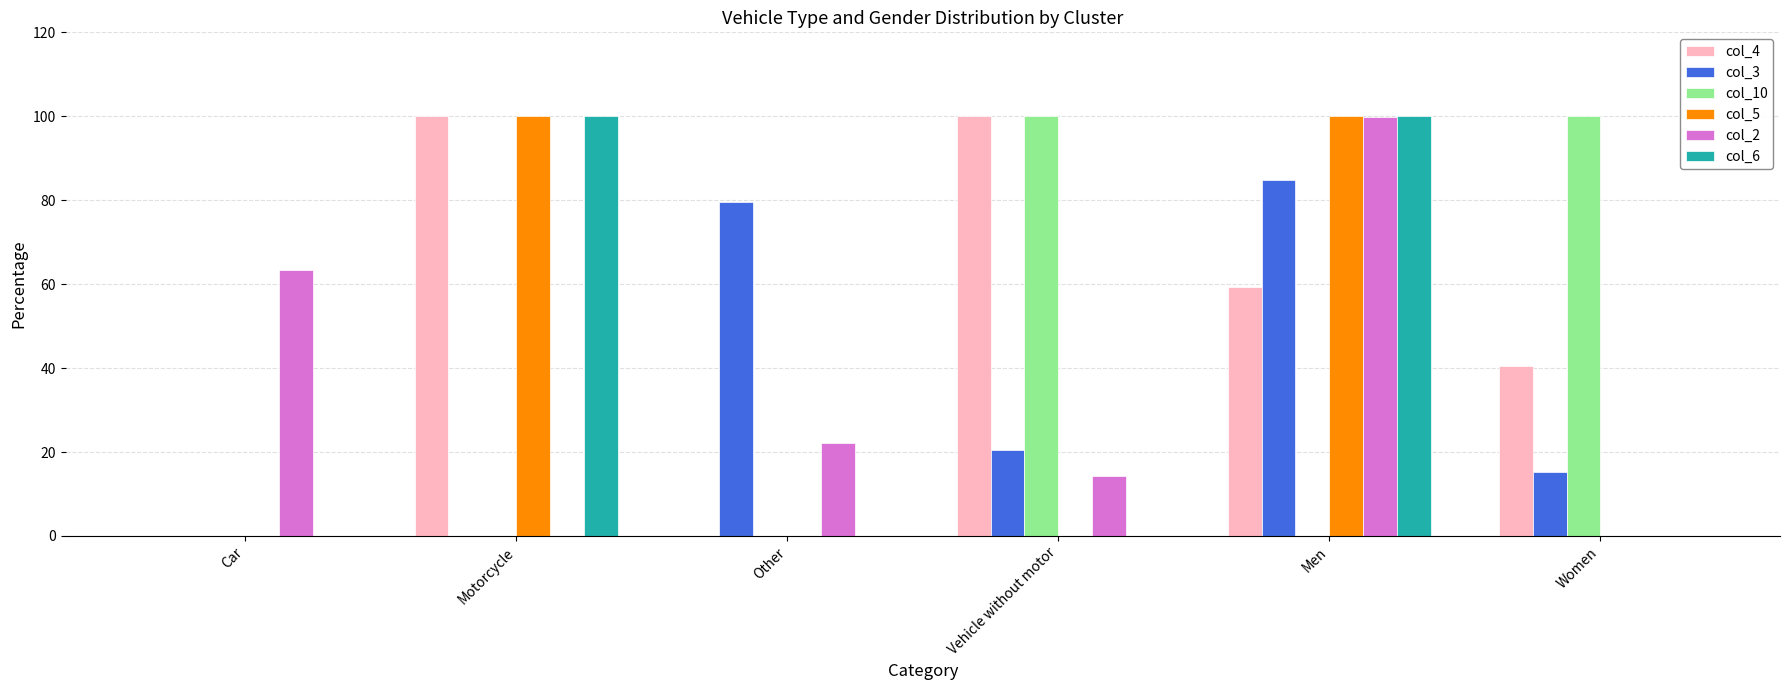

Is the value of col_10 at Women greater than the value of col_3 at Other?

Yes